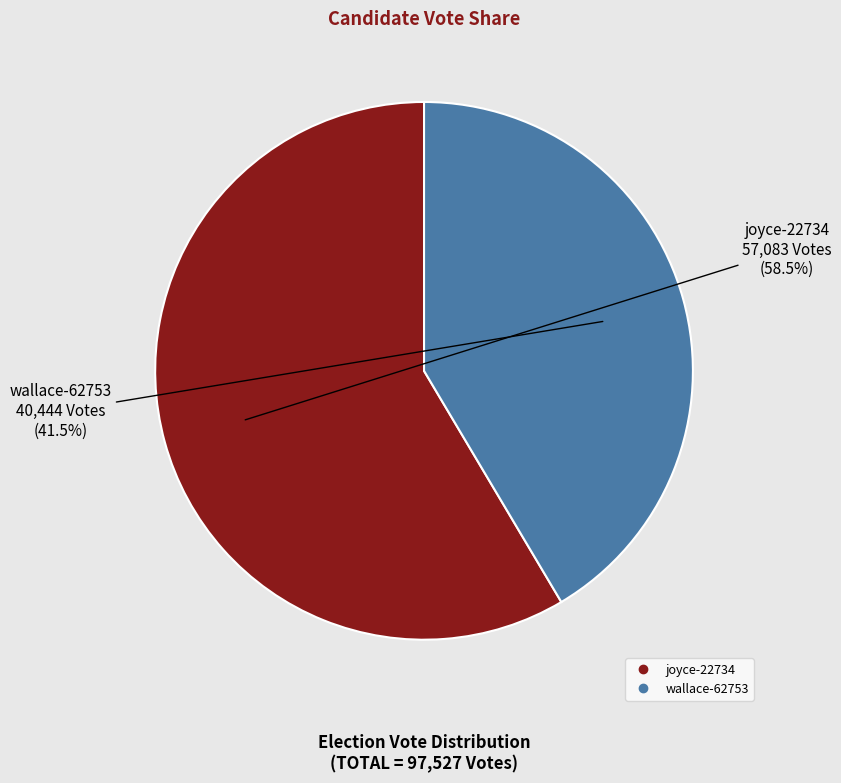

Between wallace-62753 and joyce-22734, which is larger?

joyce-22734